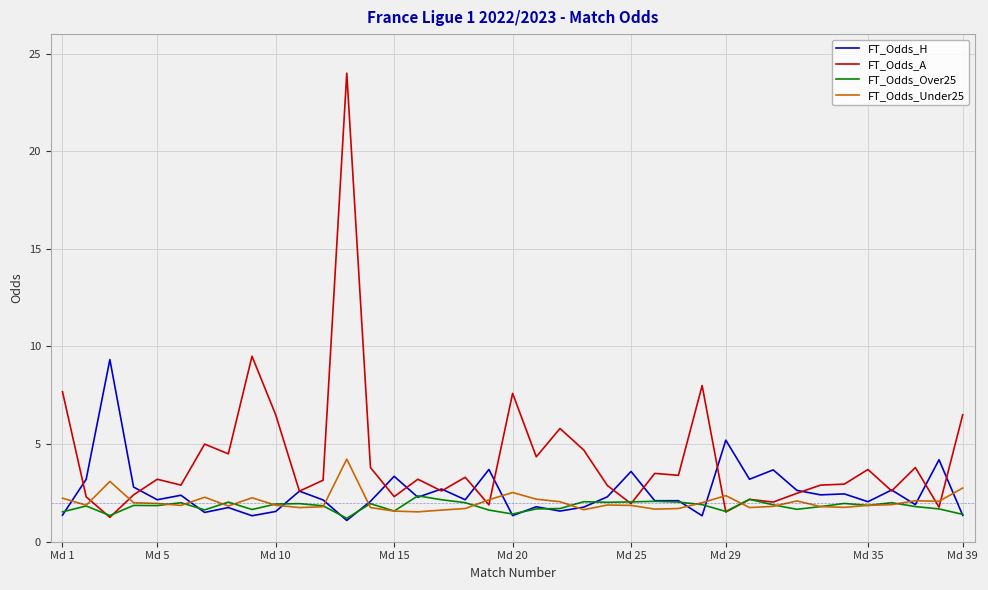

Which series has the largest total across all categories?

FT_Odds_A